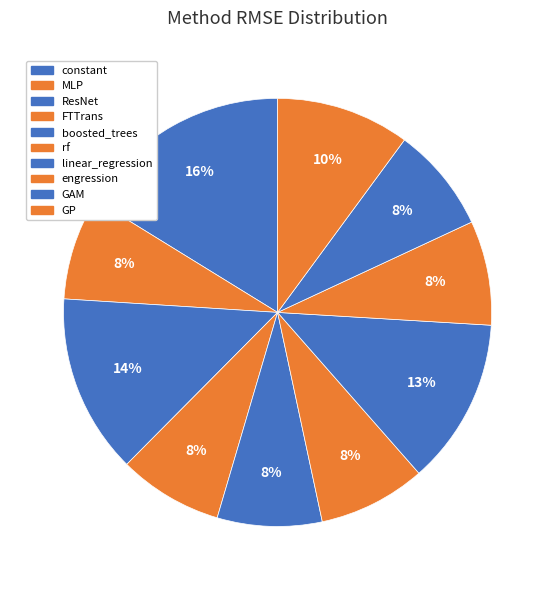

Count the number of slices in the pie.

10